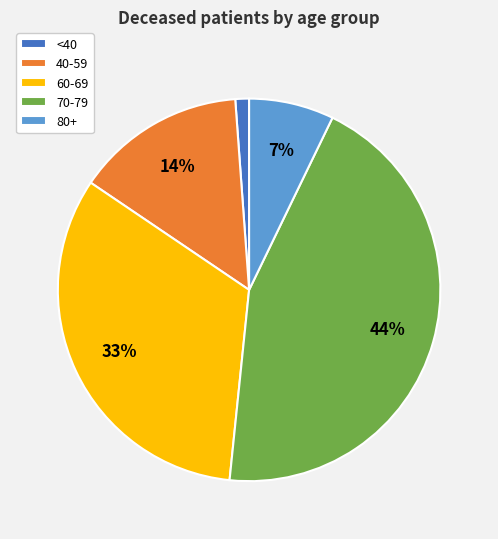

To the nearest percent, what is the average slice percentage?

20%